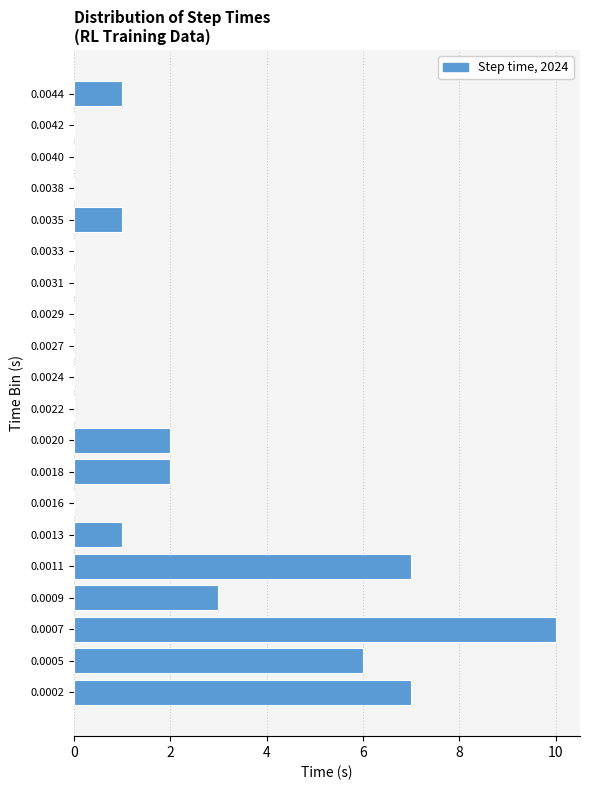

Reading top to bottom, what are all the values shown in this chart?

0.0044=1	0.0042=0	0.0040=0	0.0038=0	0.0035=1	0.0033=0	0.0031=0	0.0029=0	0.0027=0	0.0024=0	0.0022=0	0.0020=2	0.0018=2	0.0016=0	0.0013=1	0.0011=7	0.0009=3	0.0007=10	0.0005=6	0.0002=7